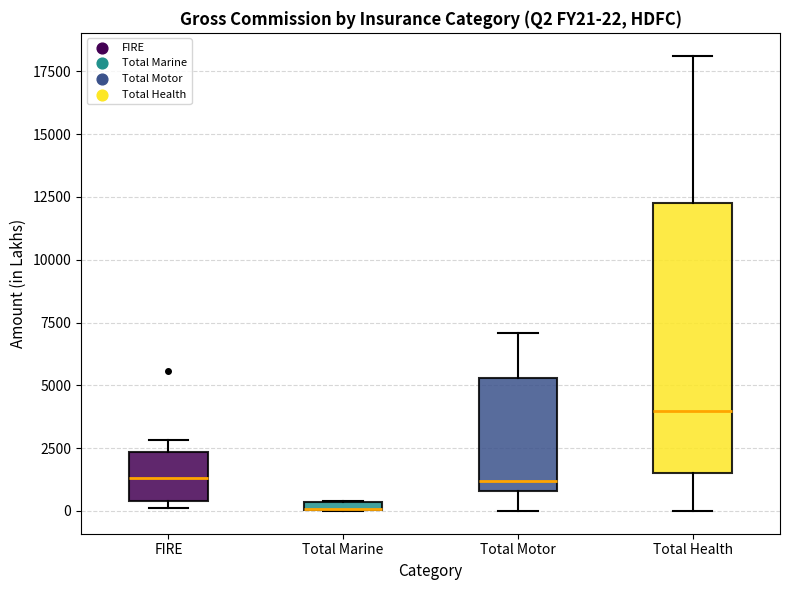

Comparing the boxes themselves (not the whiskers), which one is the tallest?

Total Health